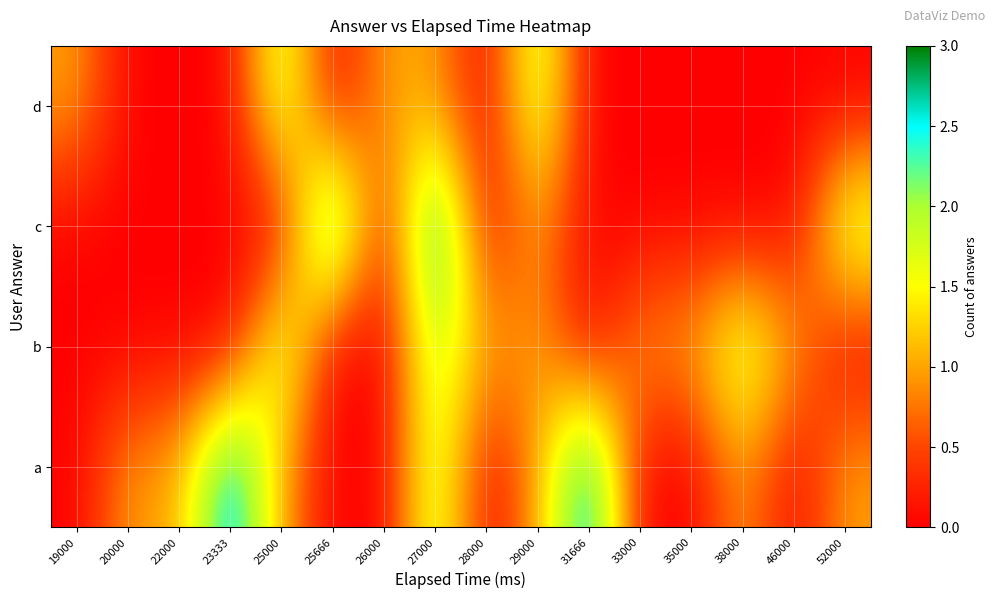

Which series has the widest spread of values?

a